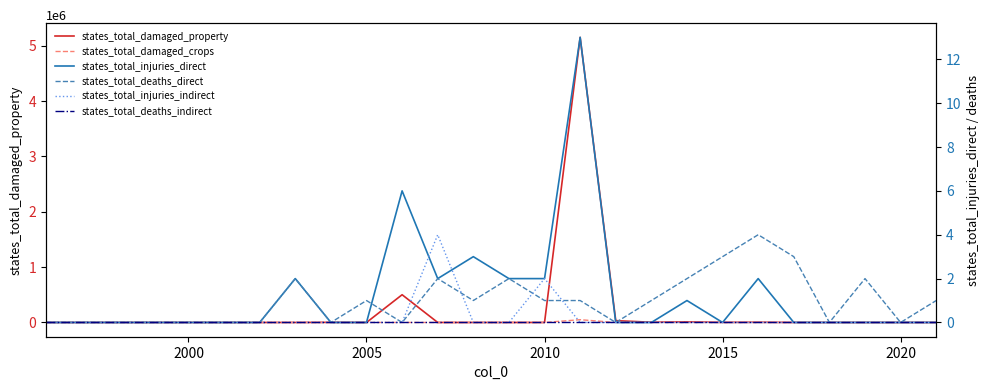

Rank the series by their maximum value, from lowest to highest.

states_total_deaths_indirect, states_total_deaths_direct, states_total_injuries_indirect, states_total_injuries_direct, states_total_damaged_crops, states_total_damaged_property